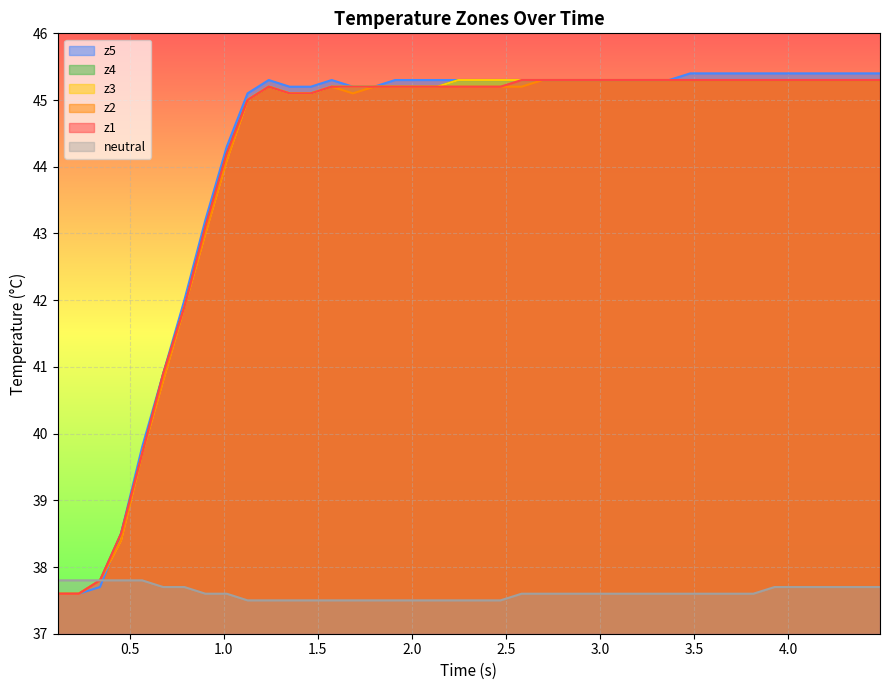

What is the sum of all z1 values?

1763.9